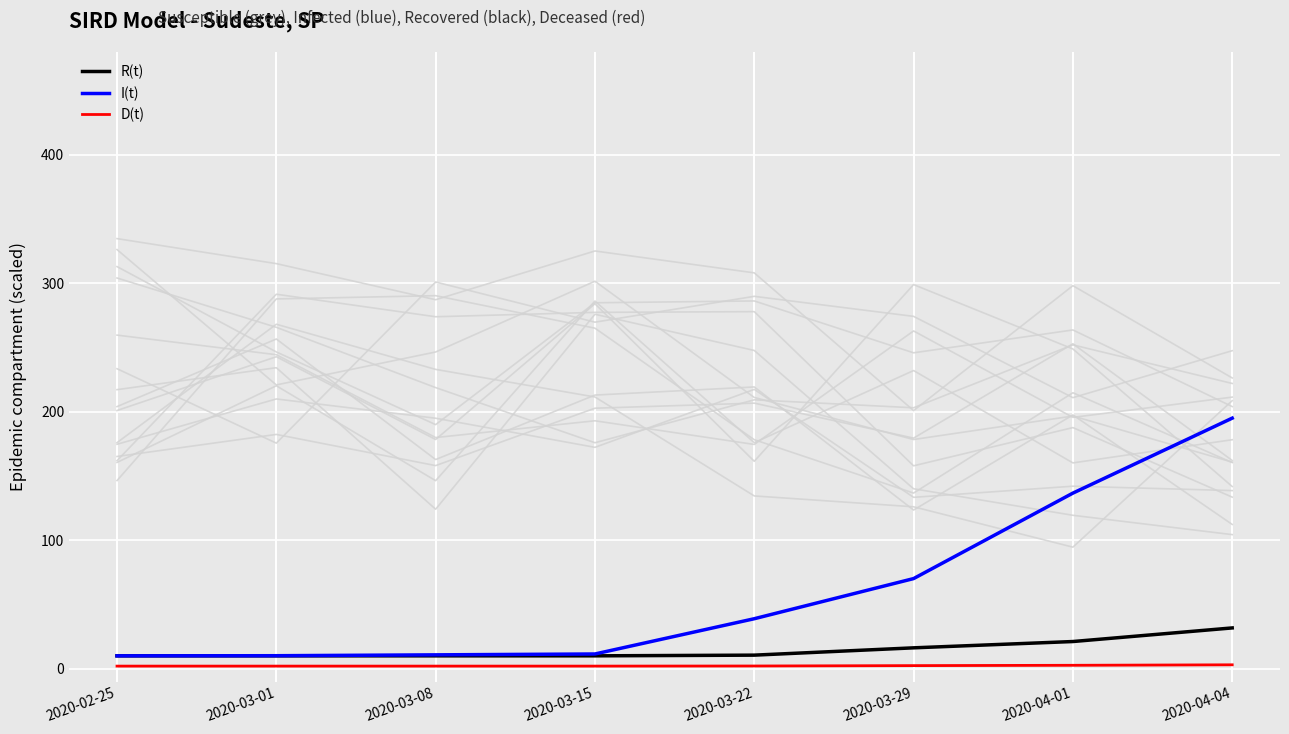

True or false: R(t) and D(t) intersect in this chart.

False